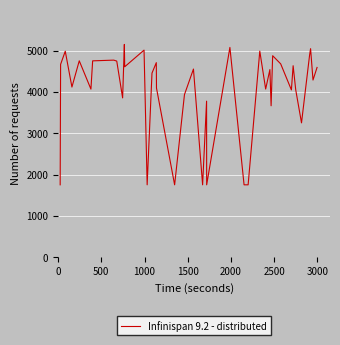

What is the difference between the second highest and second lowest values?

3330.6